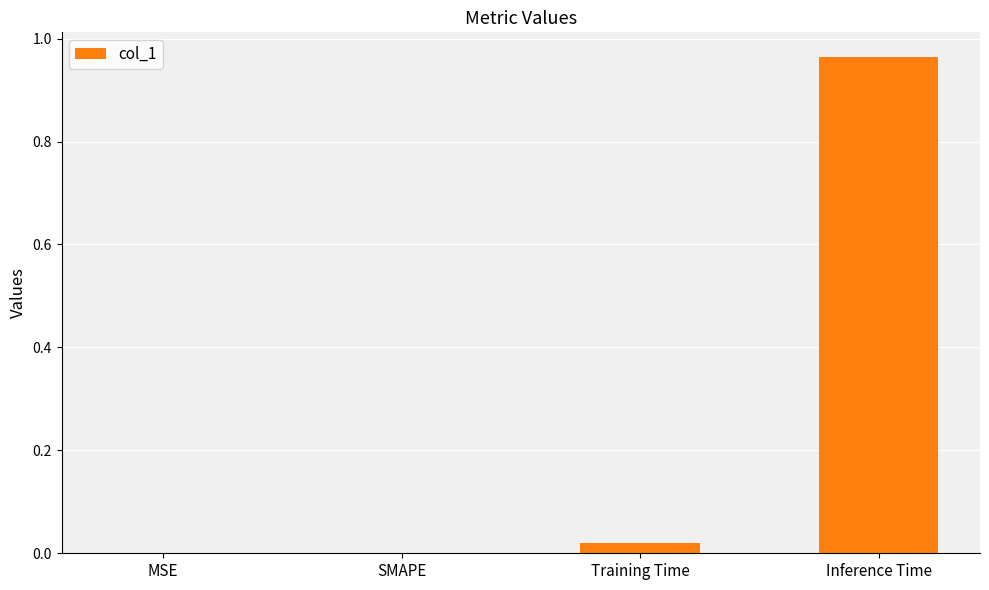

The value at SMAPE is -0.5. True or false?

False